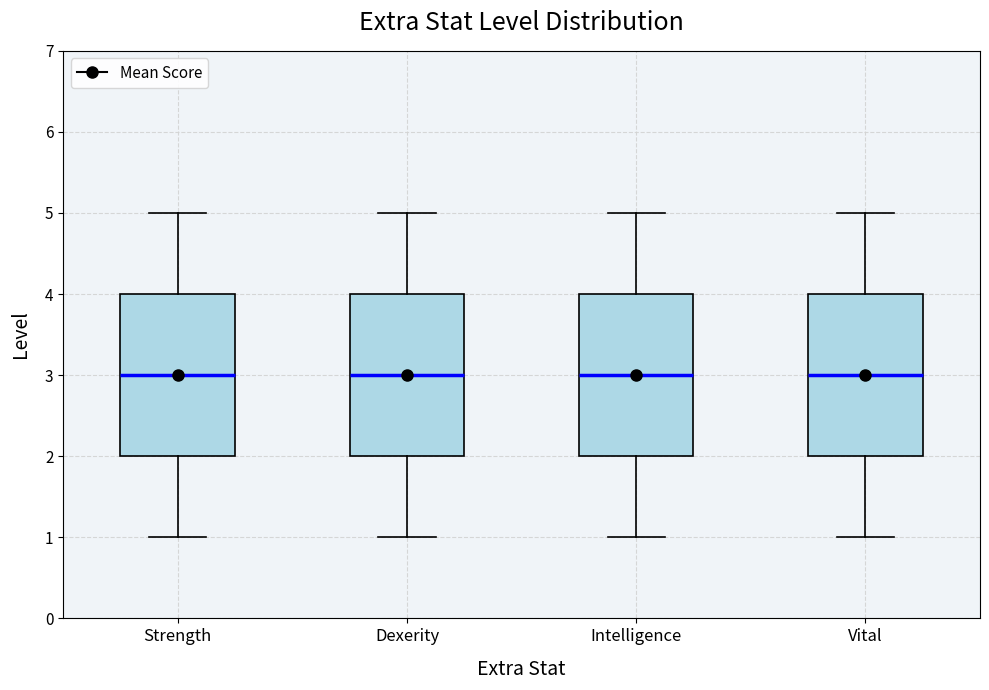

Where does the lower whisker of the box for Intelligence end on the y-axis? The values are not printed on the chart, so give them approximately, as read against the axis.

1